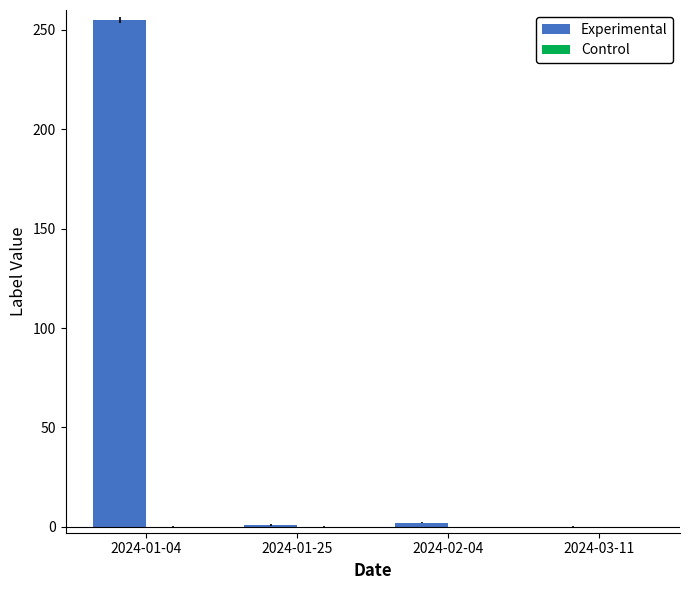

At which category does the chart reach its peak across all series?

2024-01-04